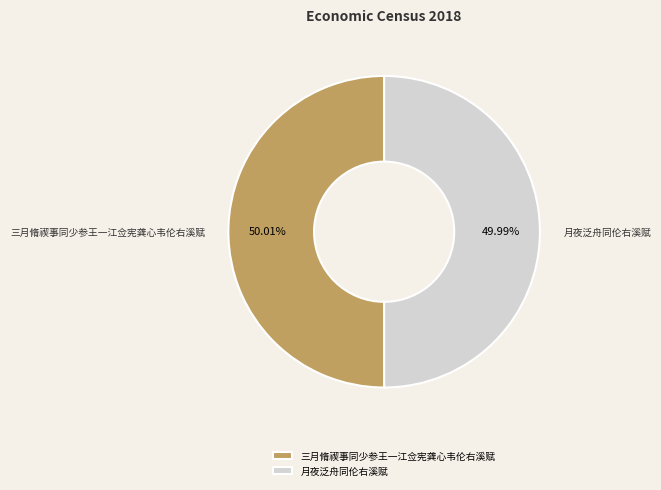

To the nearest percent, what percentage of the pie is 三月脩禊事同少参王一江佥宪龚心韦伦右溪赋?

50%